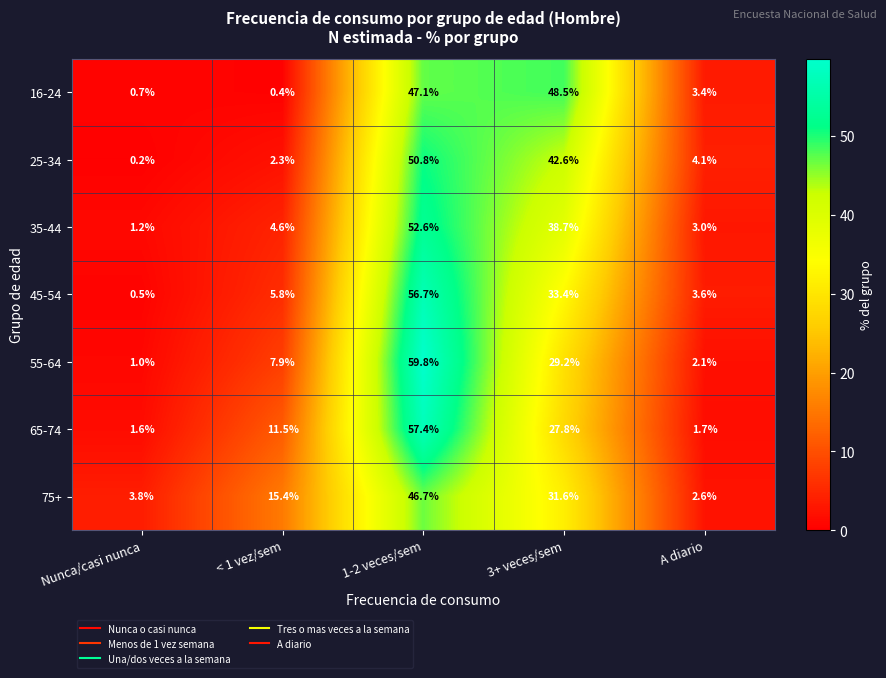

What is the maximum value shown in the chart?

59.8